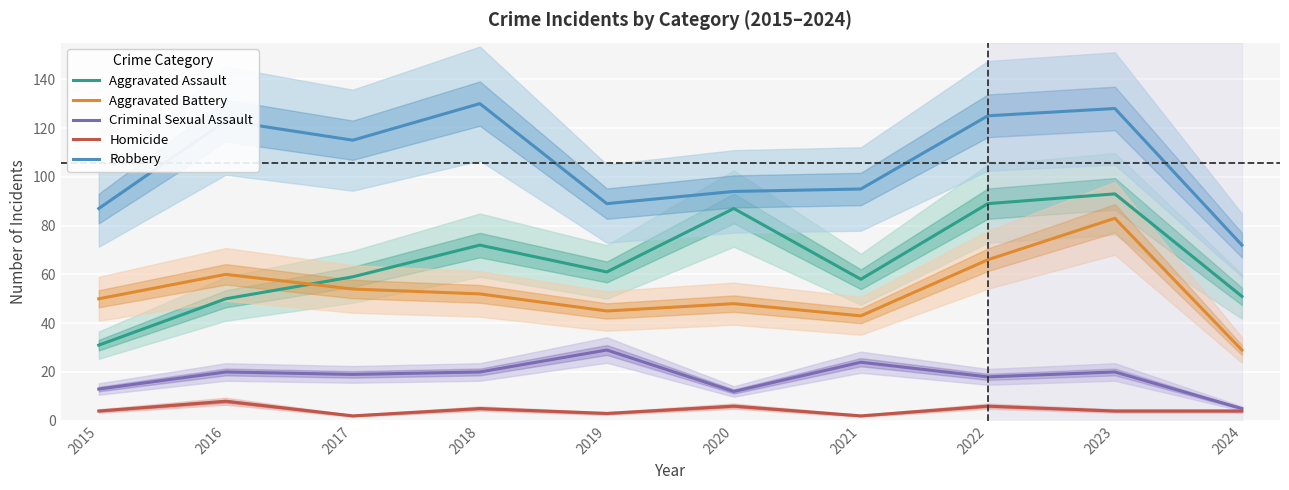

True or false: Homicide and Criminal Sexual Assault intersect in this chart.

False